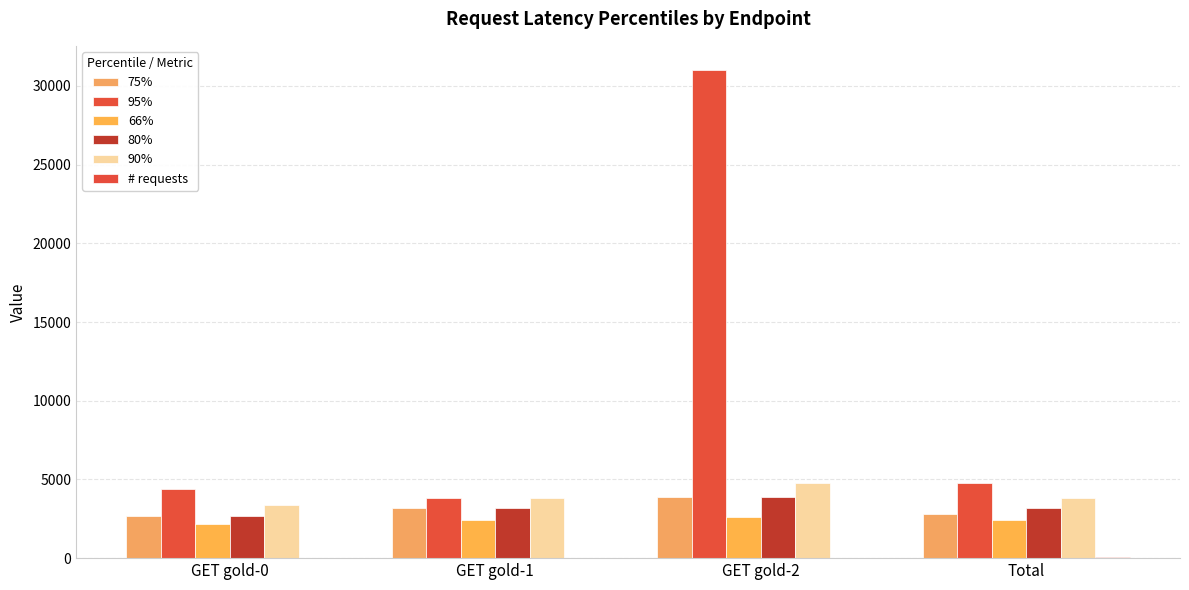

List the labels in order of 75% value, smallest first.

GET gold-0, Total, GET gold-1, GET gold-2